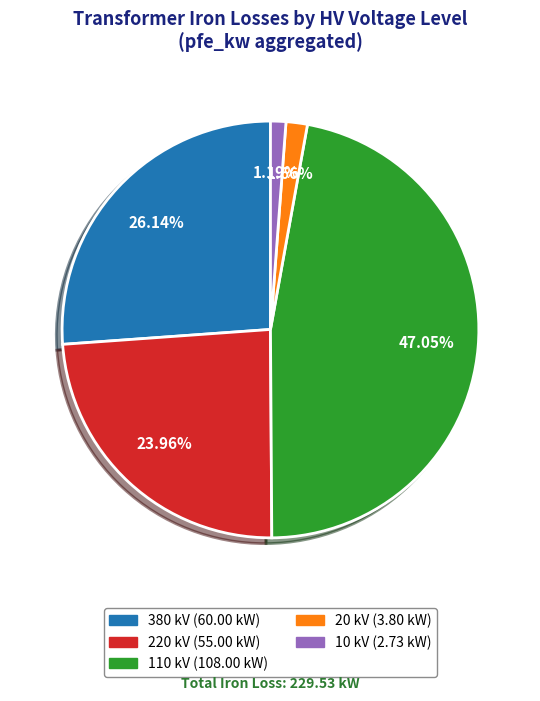

How many segments does this pie chart have?

5